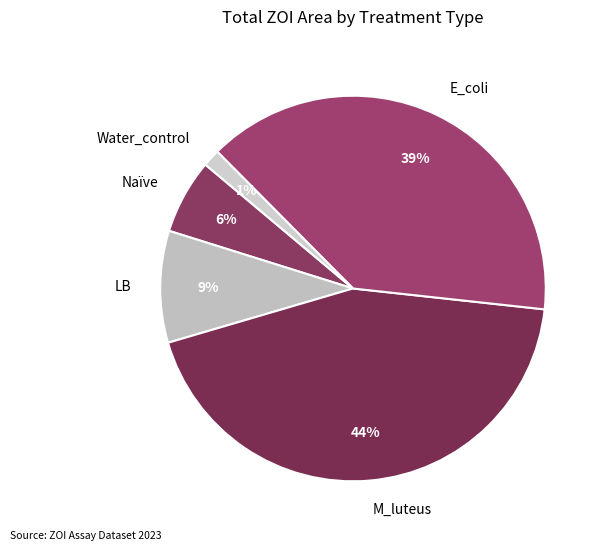

What is the smallest slice in the pie chart?

Water_control